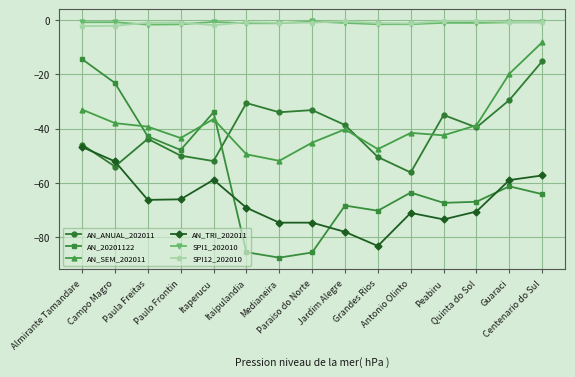

What is the value of the AN_TRI_202011 point at the 15th from the left?

-57.3